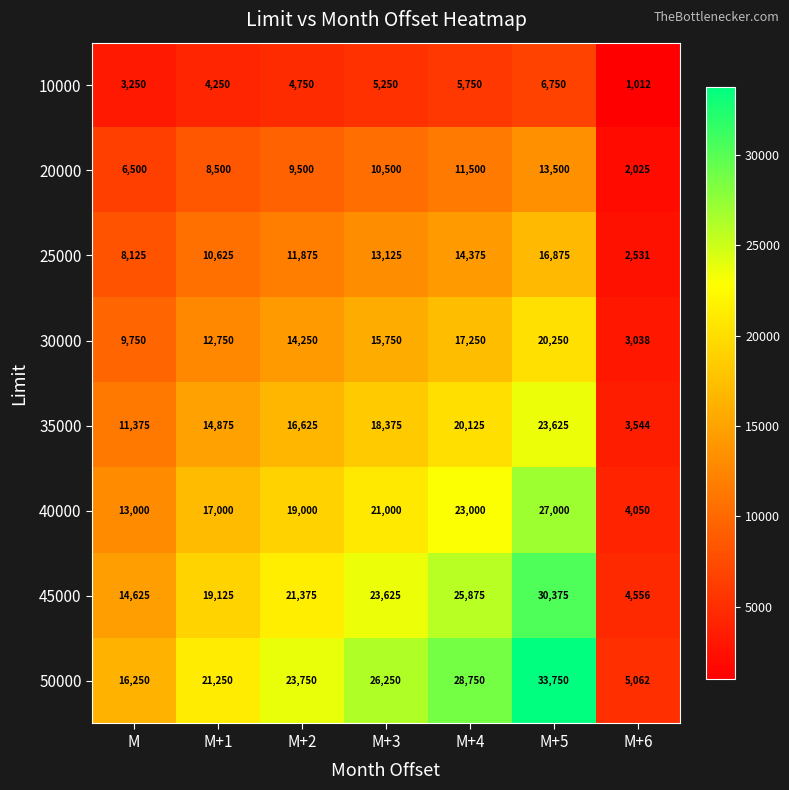

At which label is 20000 closest to 7762?

M+1